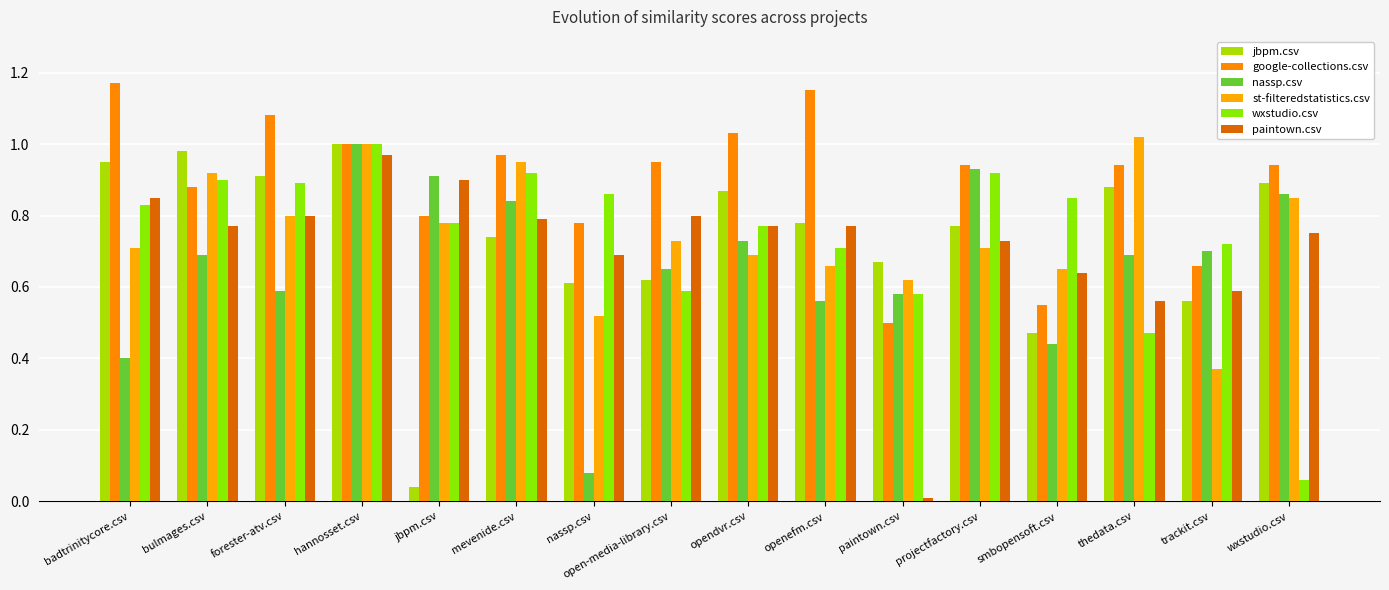

Between forester-atv.csv and nassp.csv, which series saw the biggest shift?

nassp.csv